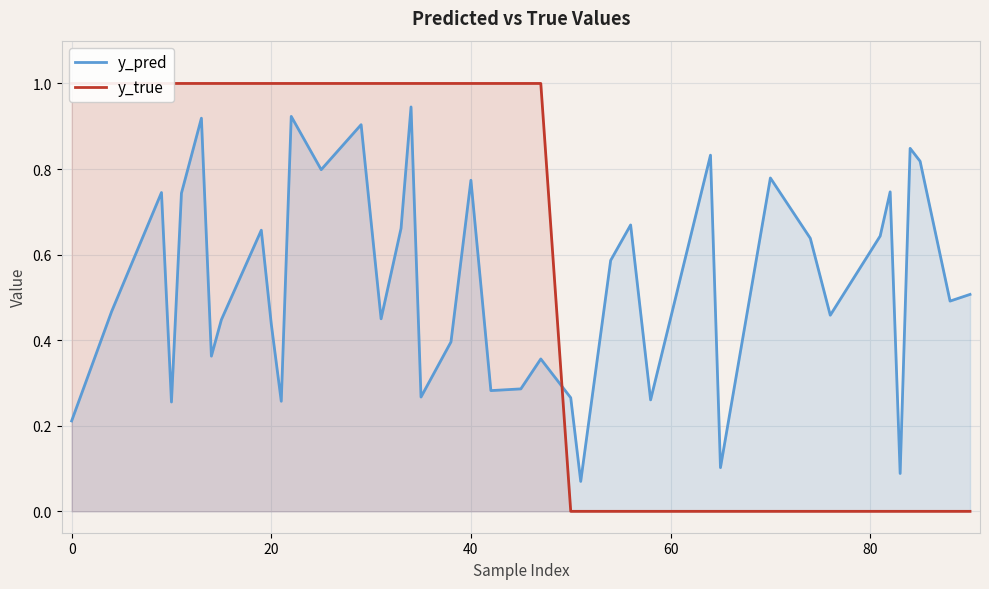

What are all the series names shown in the legend?

y_pred, y_true